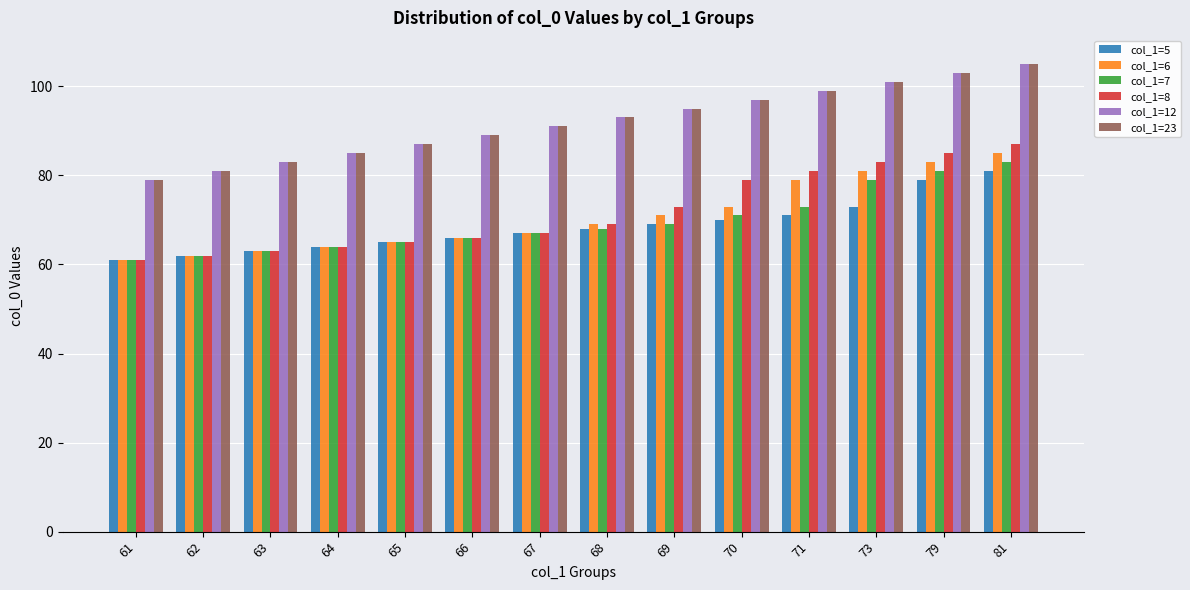

Is it true that col_1=7 equals 43 at 66?

False